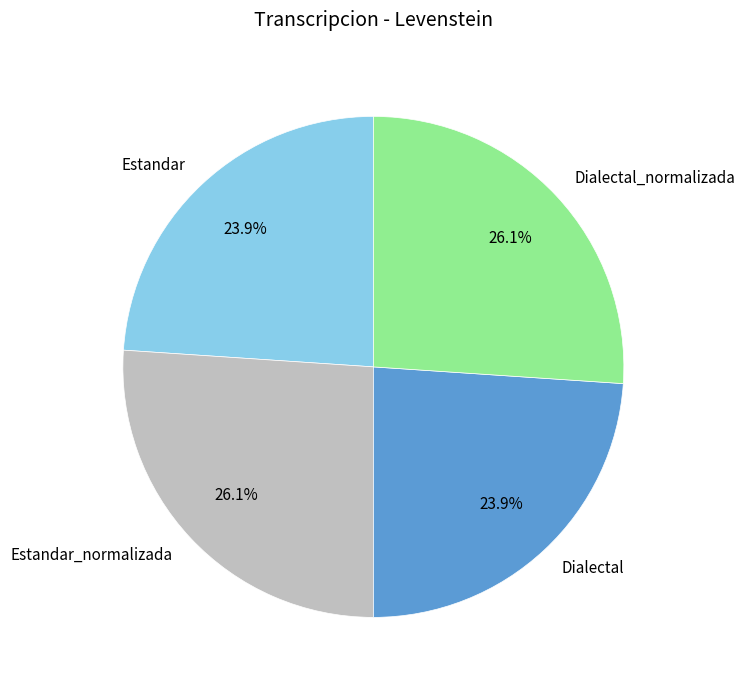

Does any single category account for the majority?

No